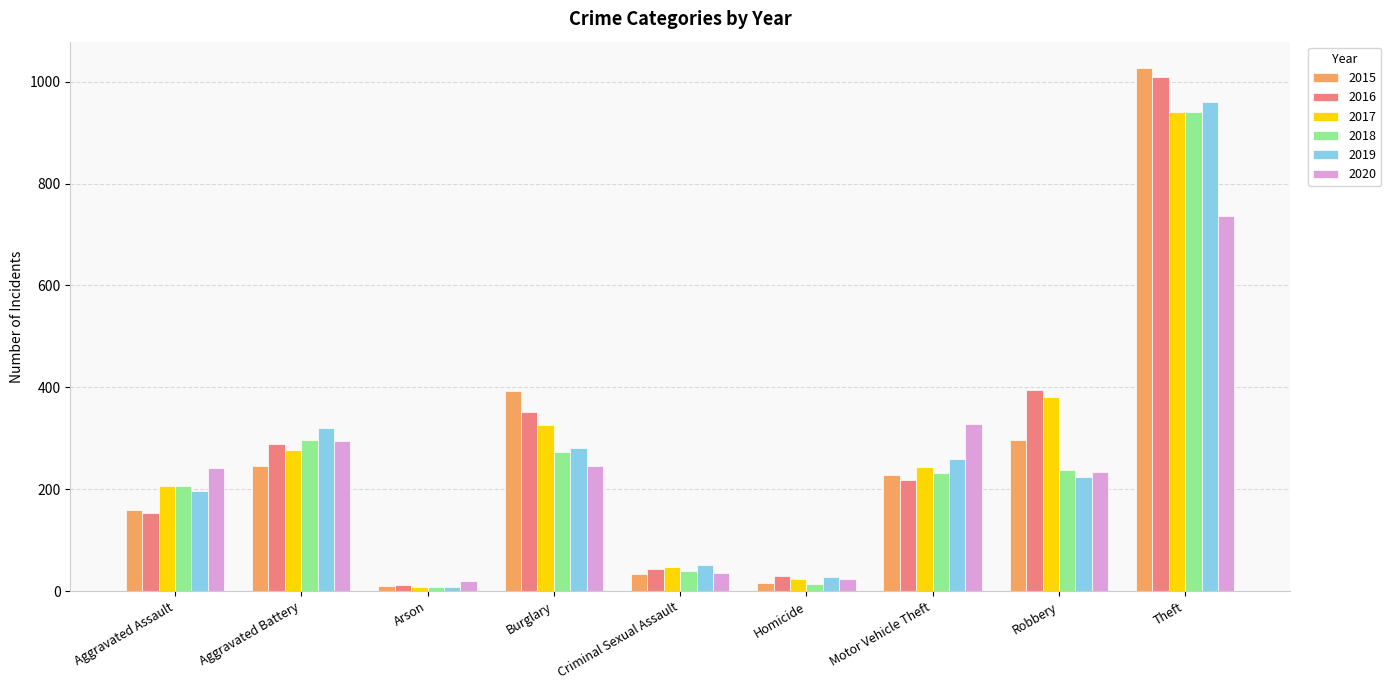

What is the average value of the 2015 series?

268